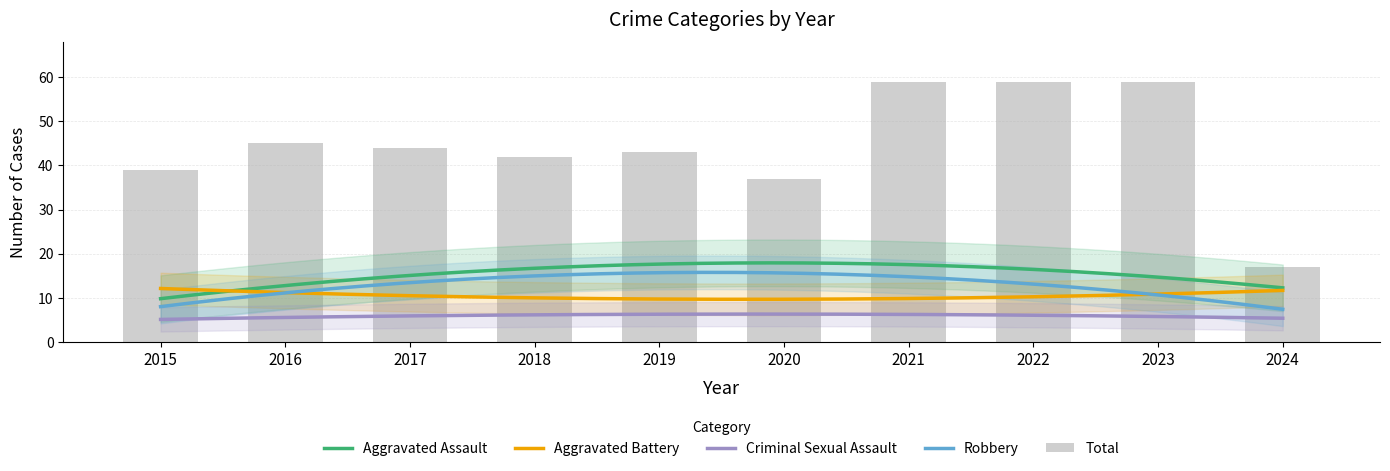

Does the chart contain any negative values?

No